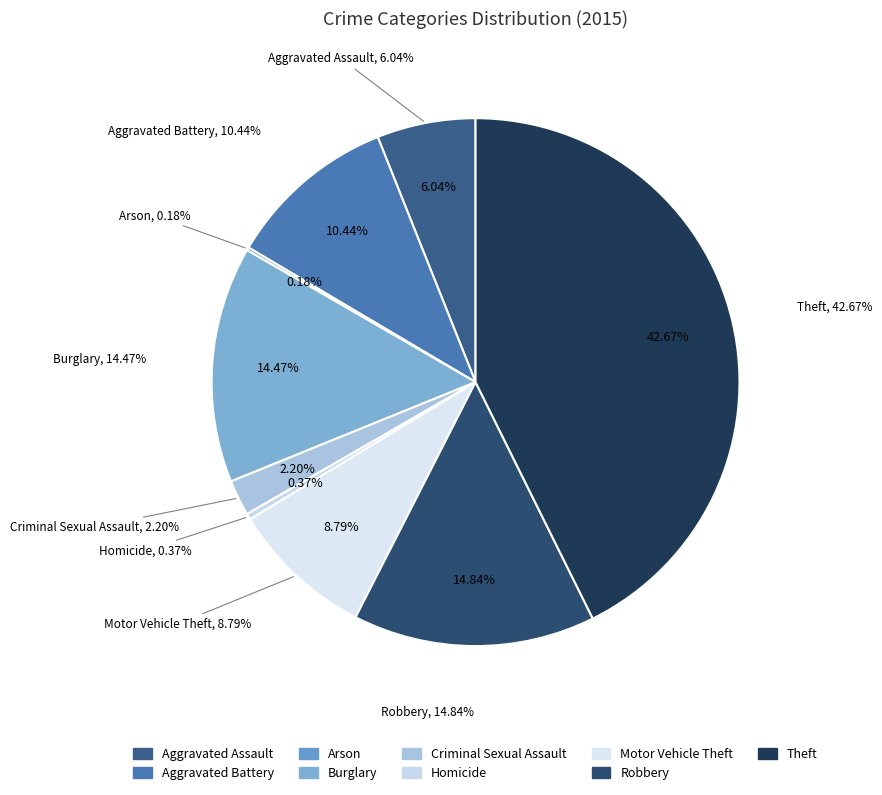

What is the largest slice in the pie chart?

Theft